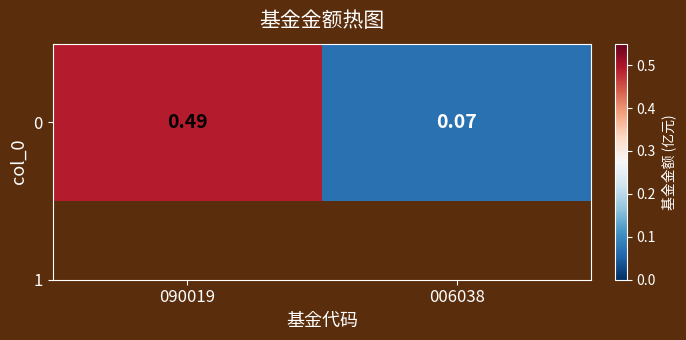

What is the average value?

0.3